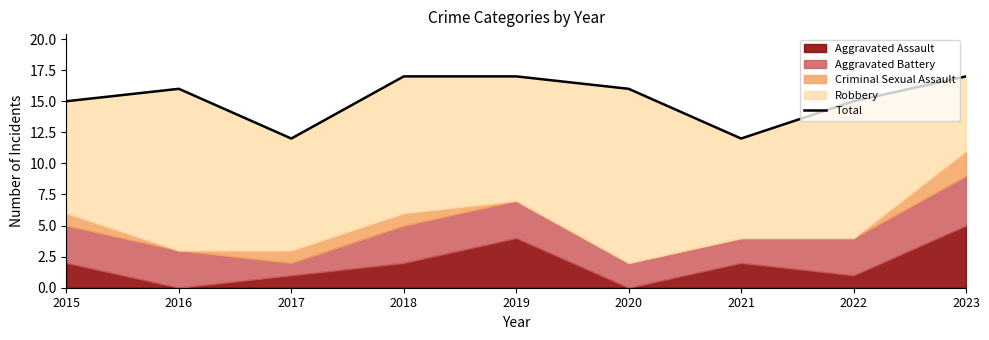

How many lines are shown in the chart?

1